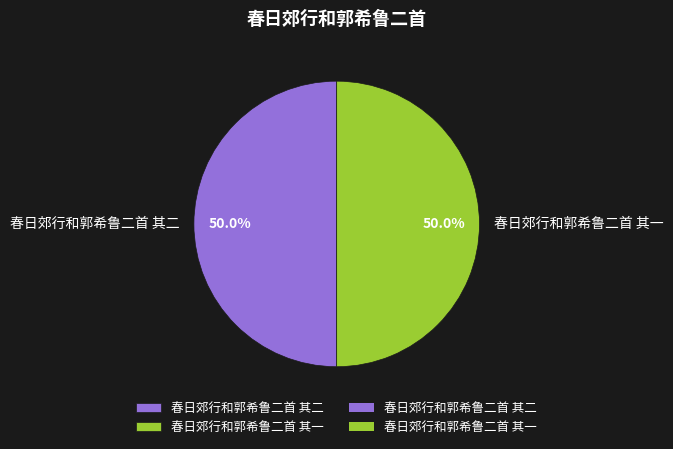

What portion of the pie excludes 春日郊行和郭希鲁二首 其二?

50.0%